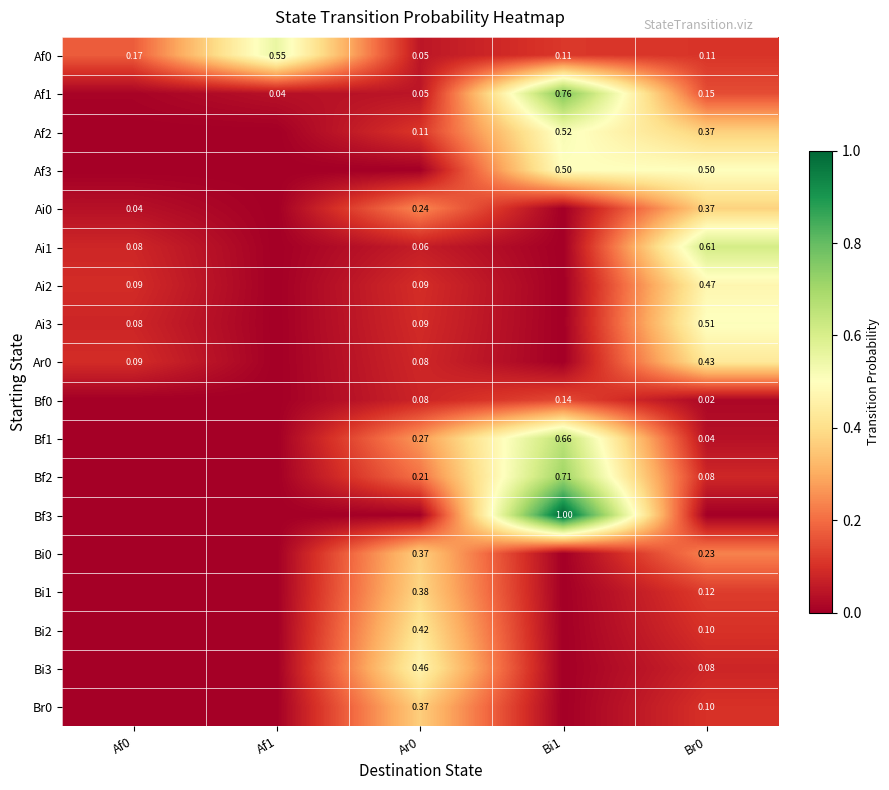

What is the total value across all series at Br0?

4.3